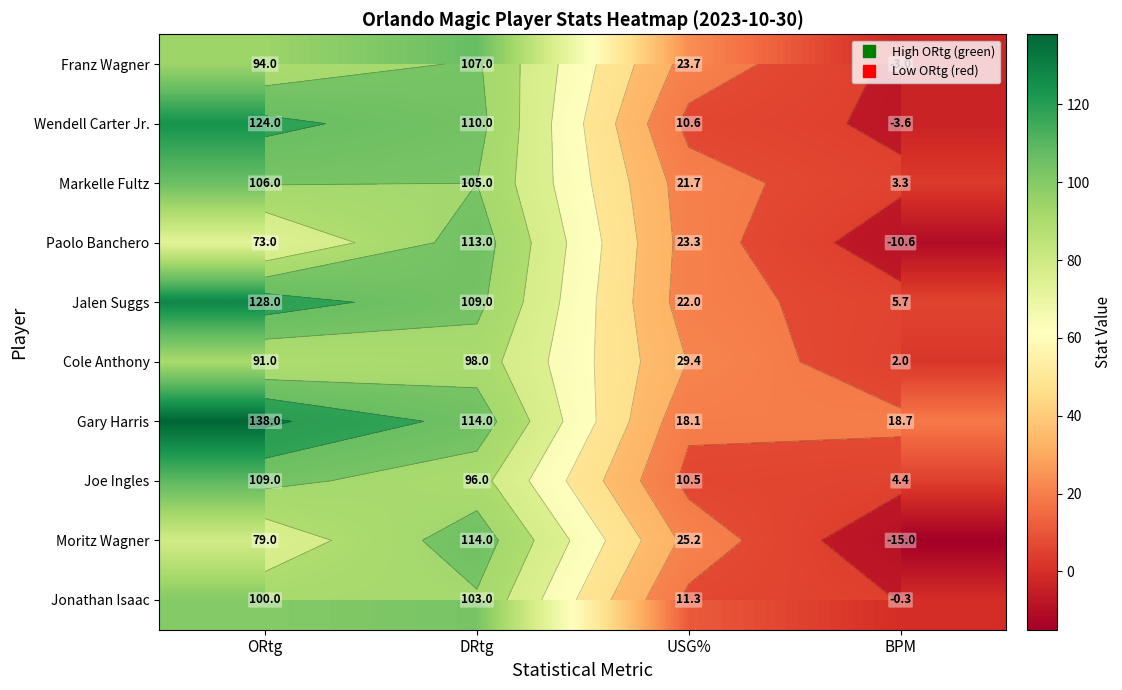

Where does the Franz Wagner series first go above 94?

DRtg